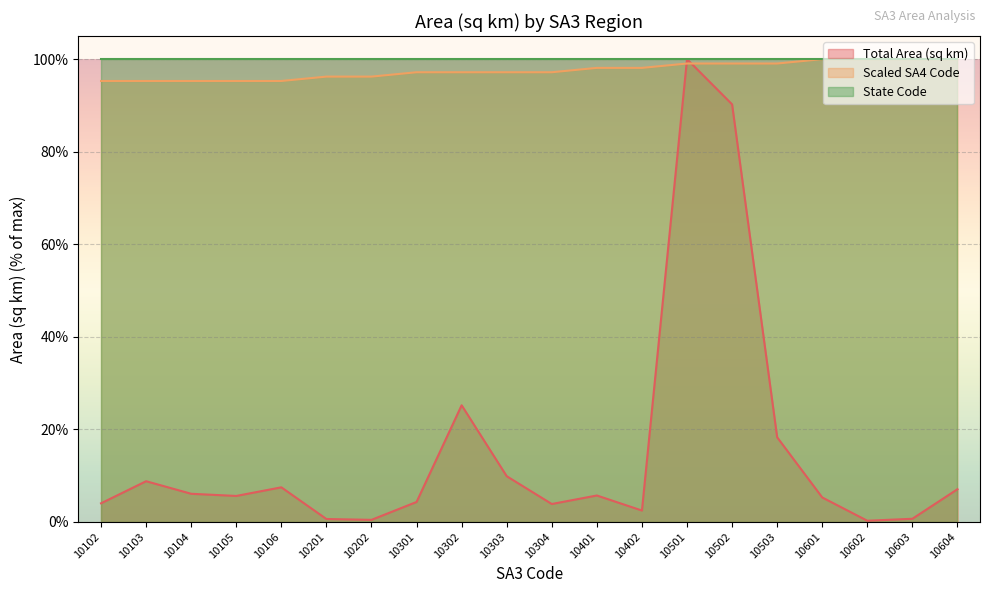

How many values in the Total Area (sq km) series exceed 5?

12